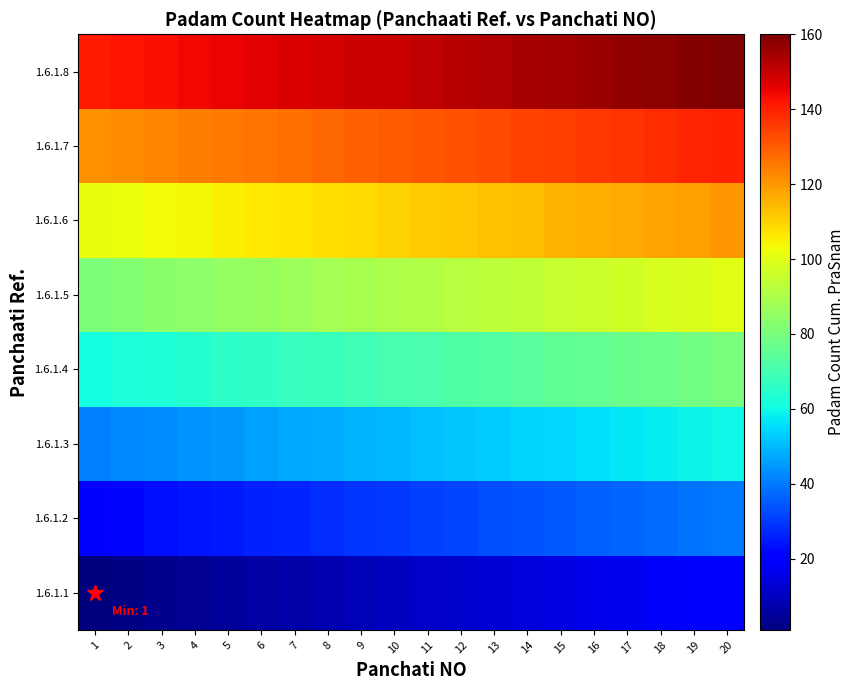

At which category is the sum across all series the highest?

20